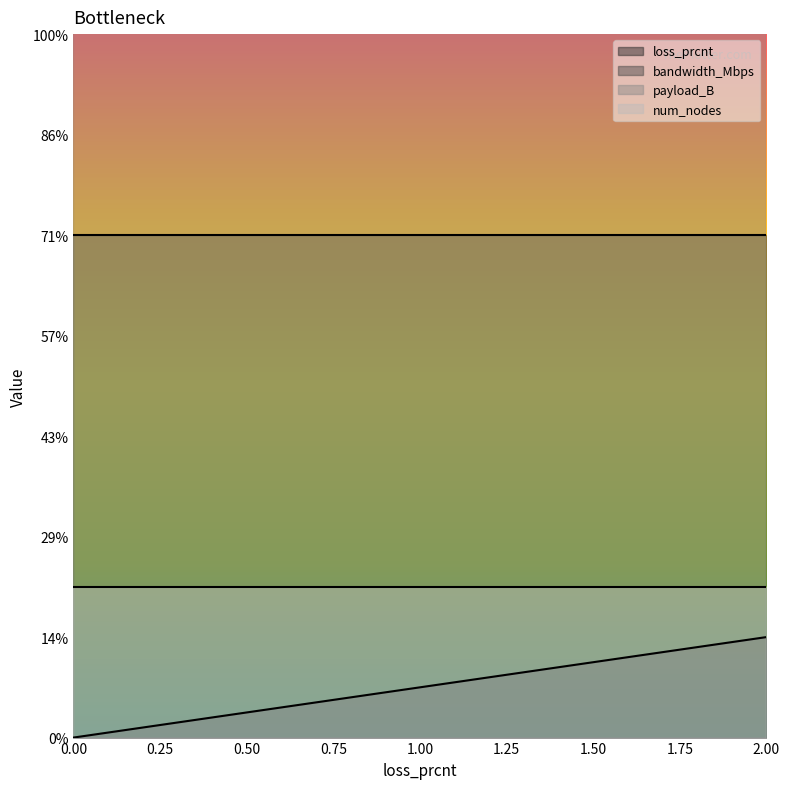

True or false: bandwidth_Mbps has a value of 16.5 at 0.4.

False